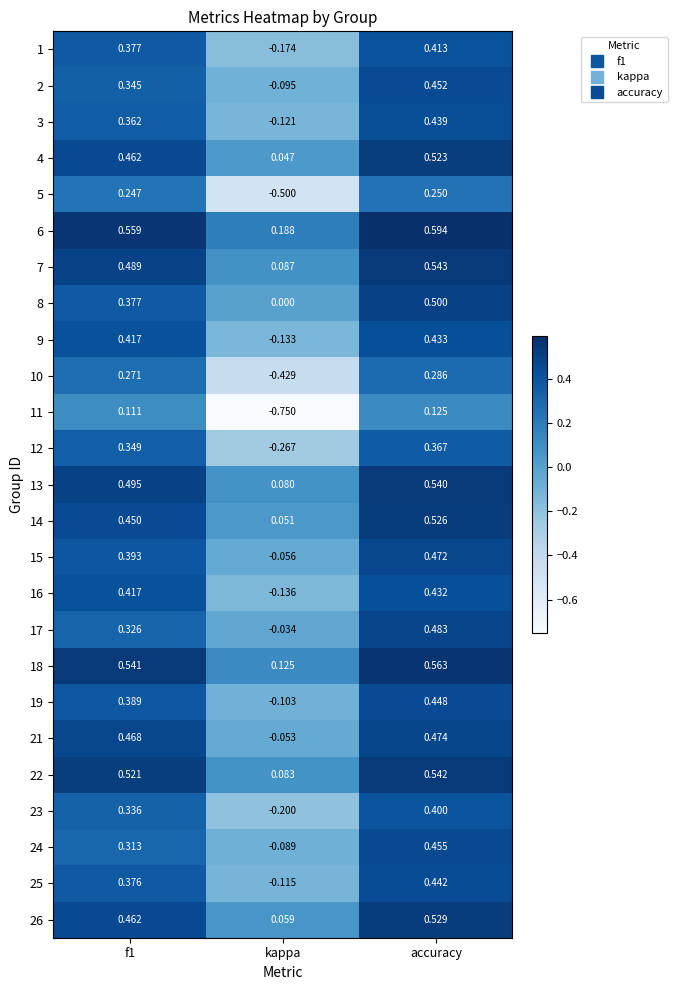

Between f1 and kappa, which series saw the biggest shift?

11